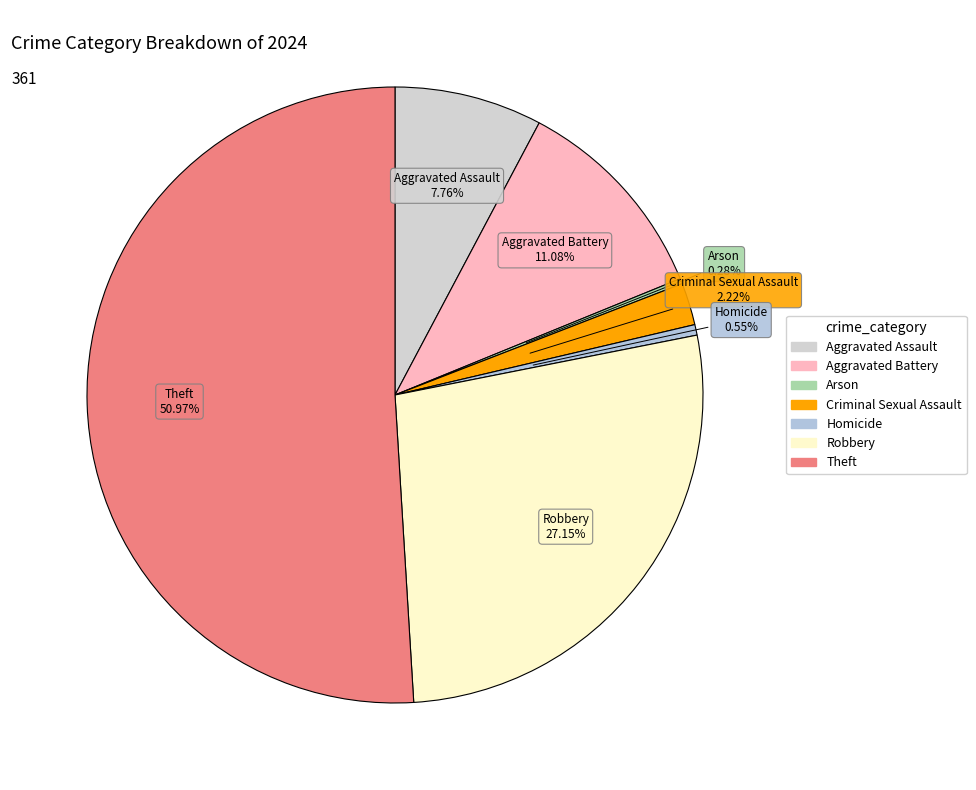

What is the ratio of the value at Homicide to the value at Aggravated Assault?

0.1